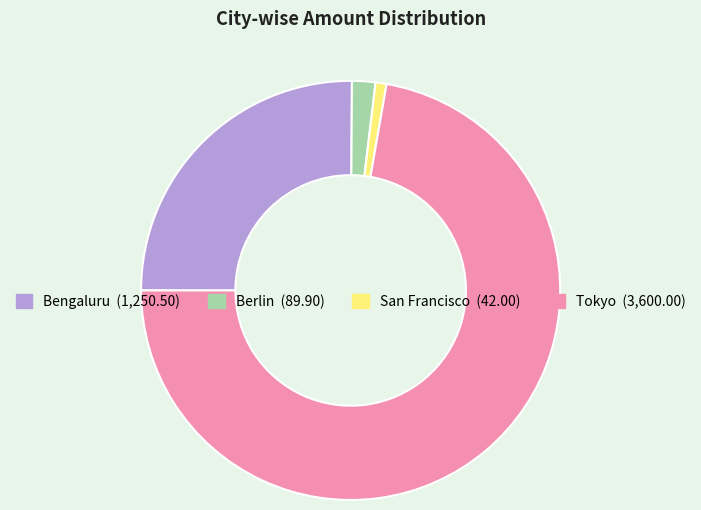

How many slices are in this pie chart?

4